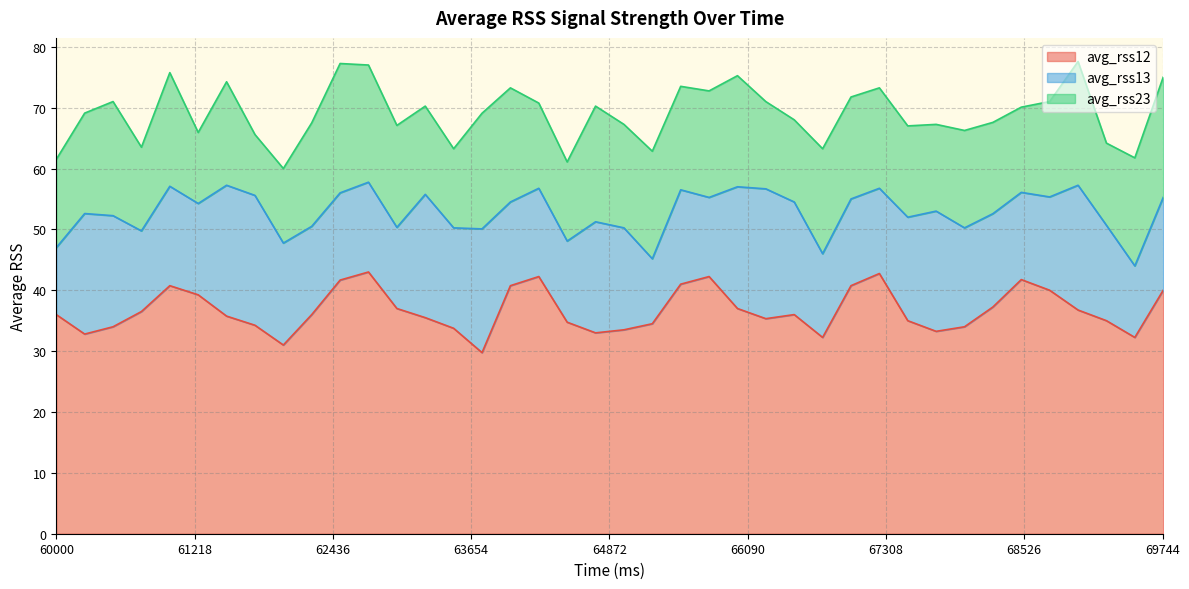

Which category has the highest value across all series?

62750